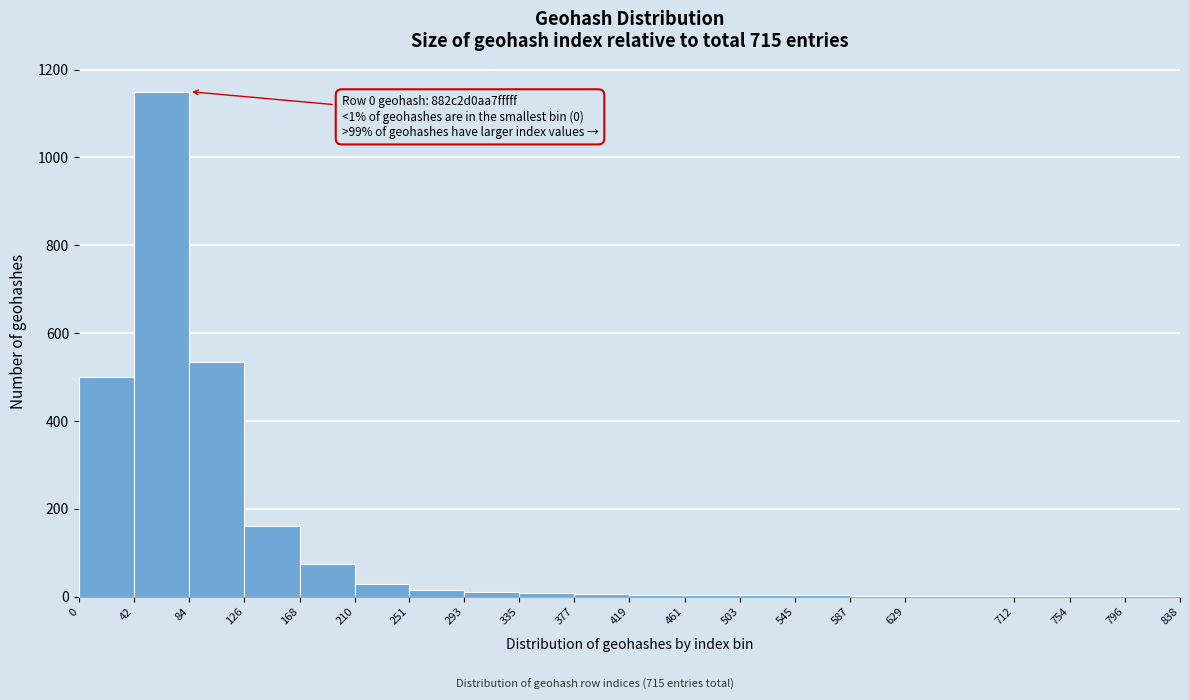

Over which range of the x-axis is the bar tallest?

42 to 84